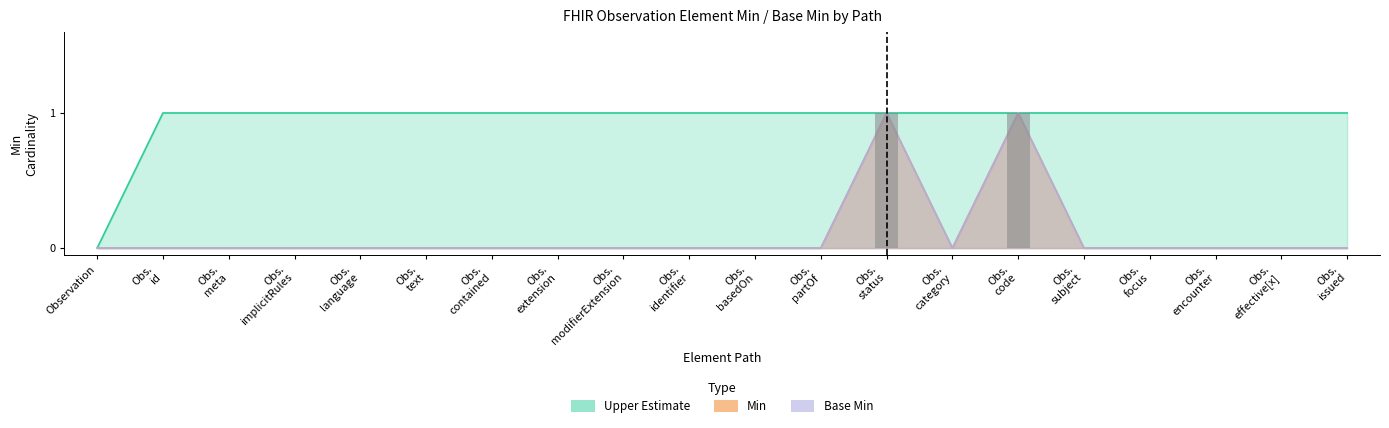

What is the maximum value shown in the chart?

1